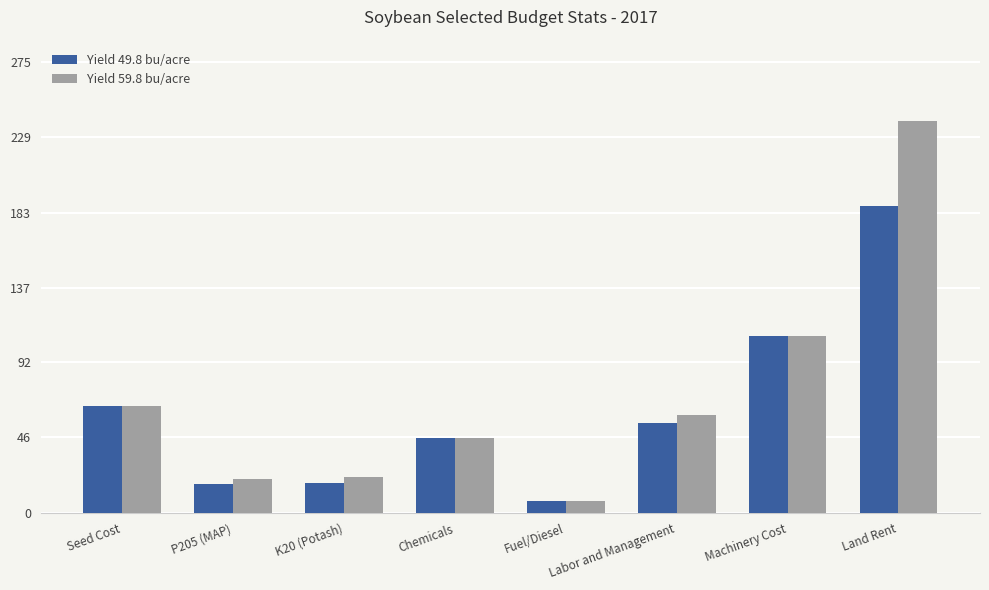

Which series has the largest total across all categories?

Yield 59.8 bu/acre